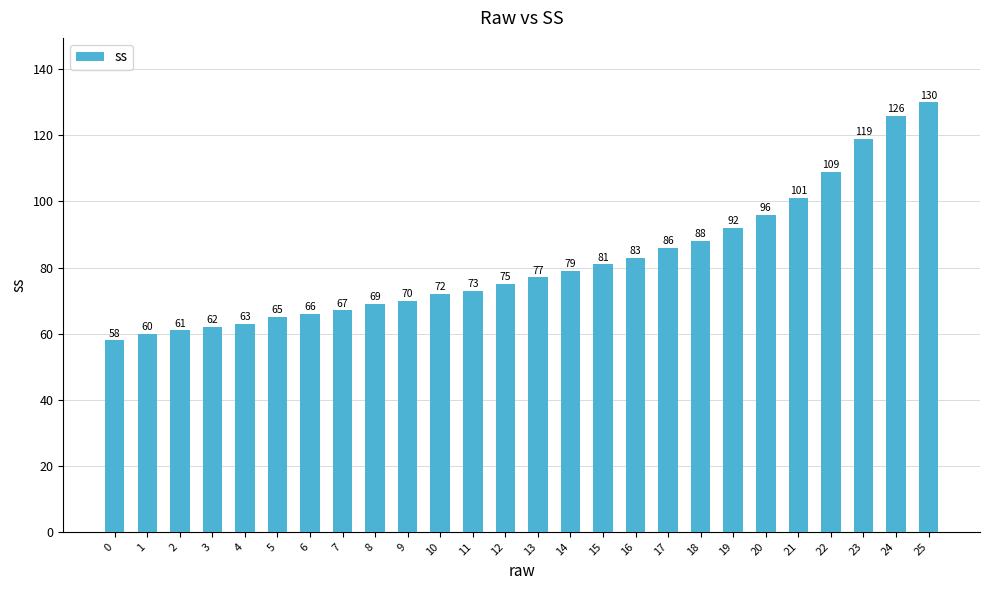

Between 0 and 3, which is larger?

3